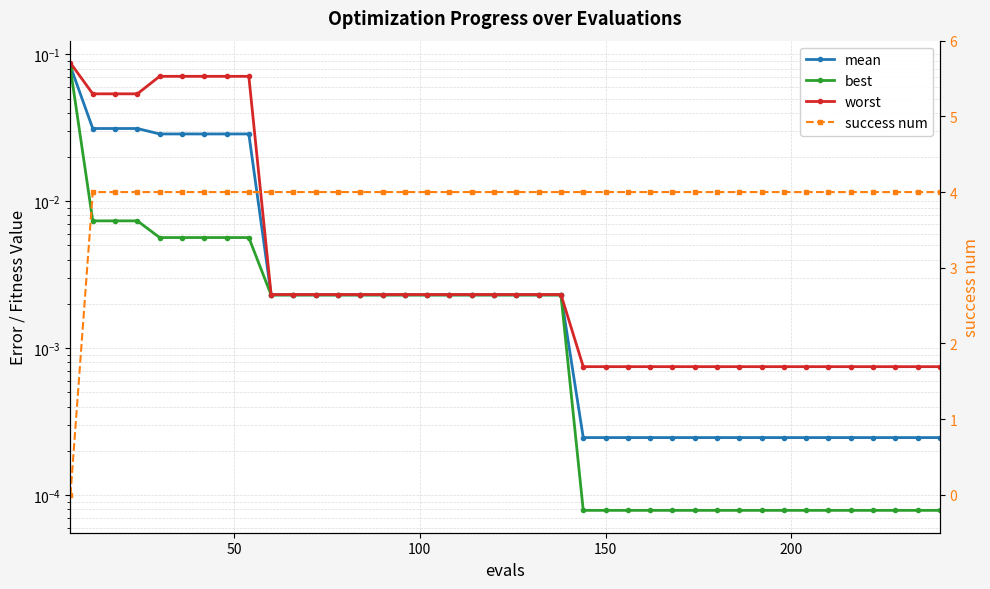

How many lines are shown in the chart?

4